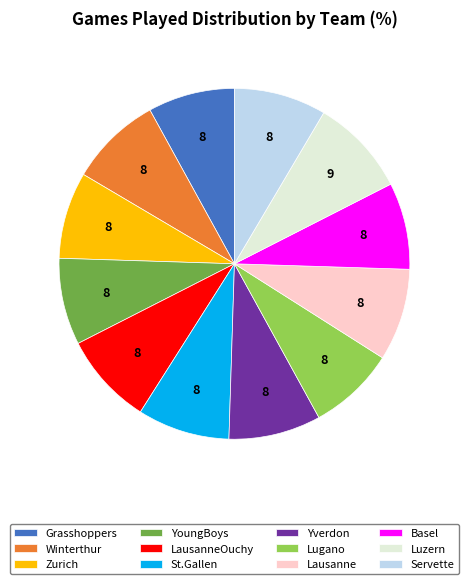

Does Servette account for over 50% of the chart?

No